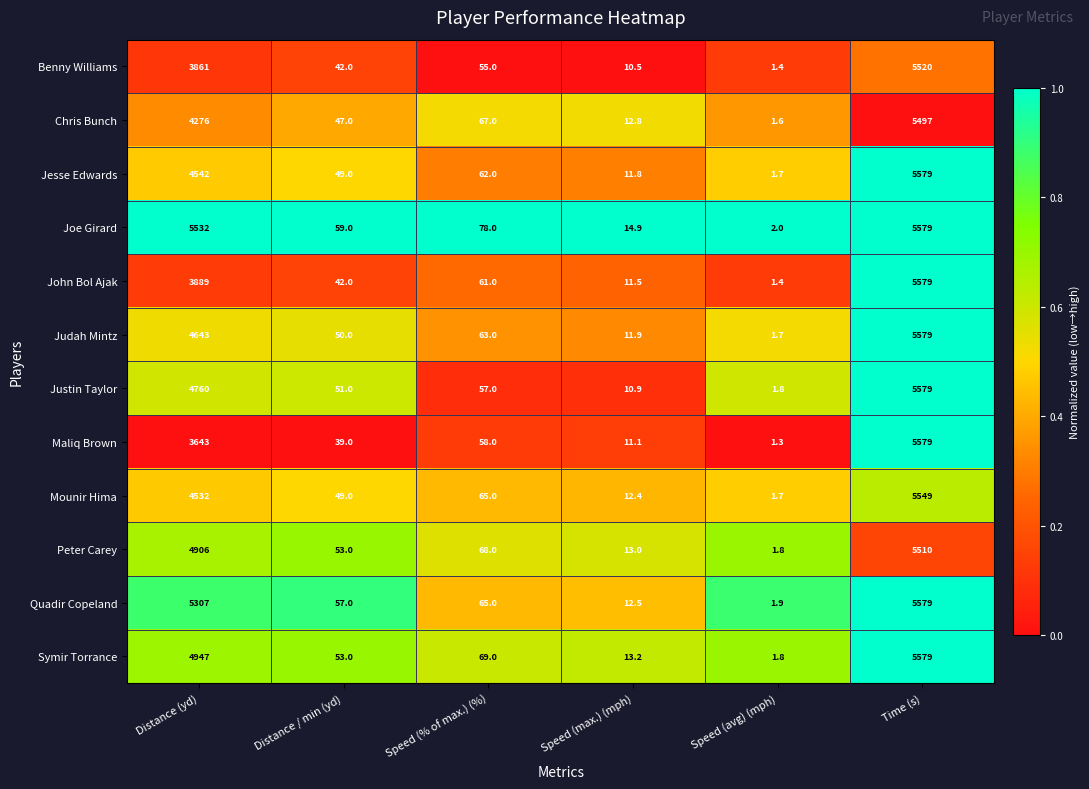

The value of Benny Williams at Time (s) is 5520.0. True or false?

True